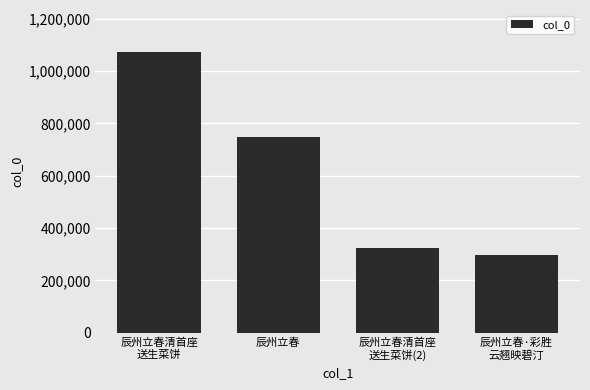

What position from the left is 辰州立春?

2